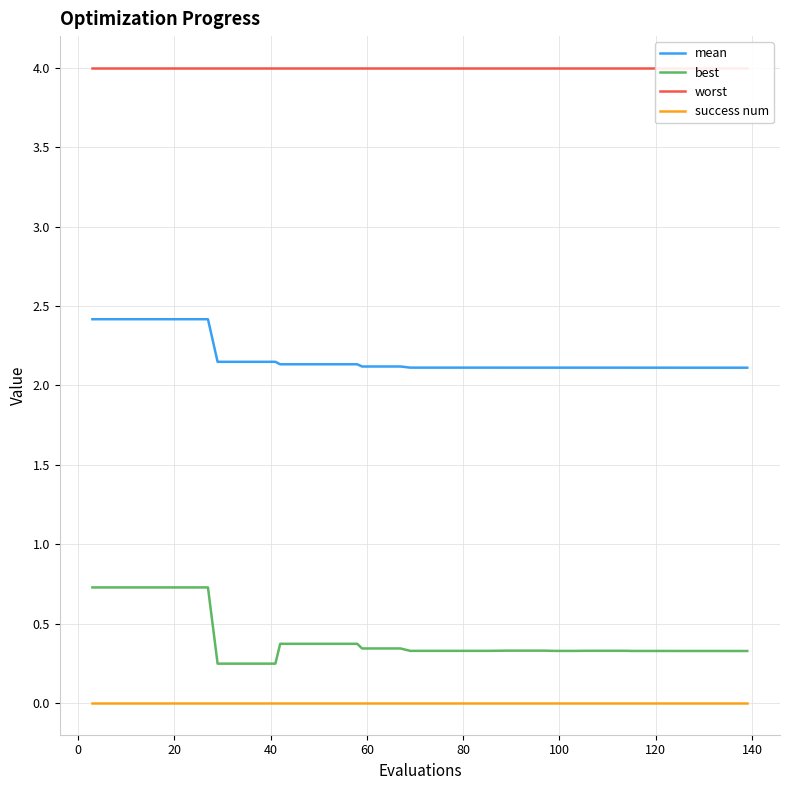

At how many categories does at least one series exceed 2?

40